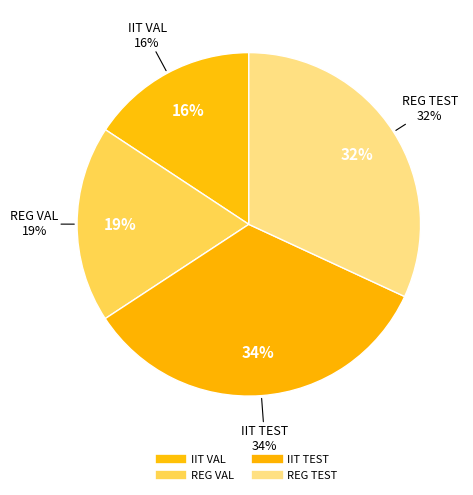

Is it true that REG VAL is 19% of the pie?

True